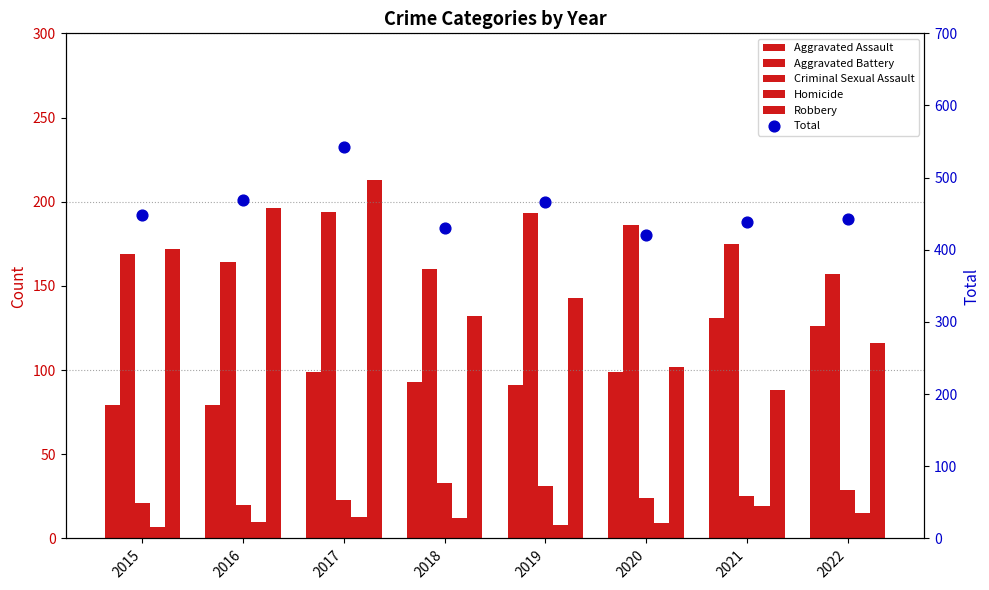

Which series has the widest spread of Y values?

Robbery